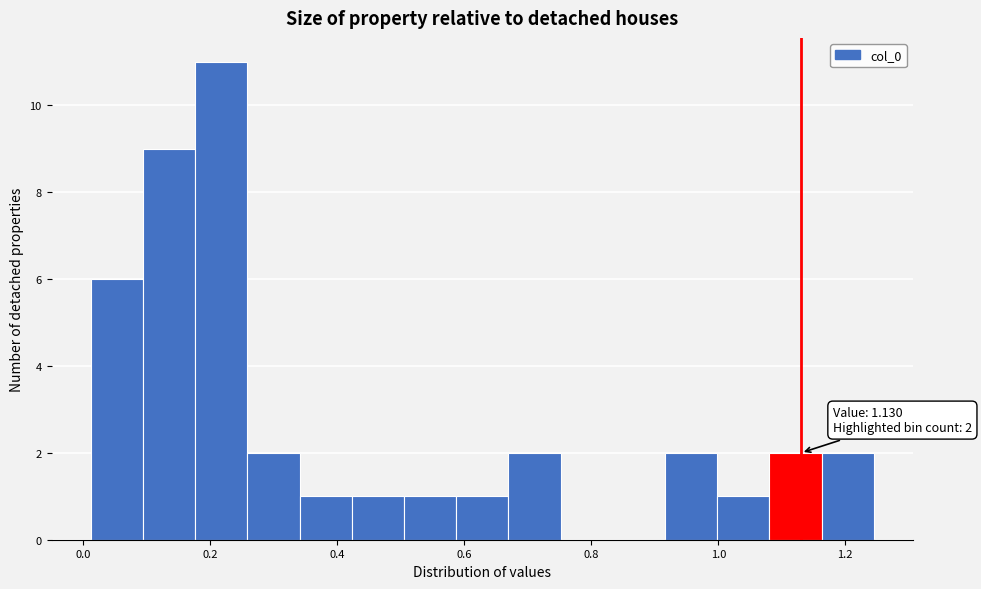

Which range on the x-axis has the tallest bar?

0.18 to 0.26